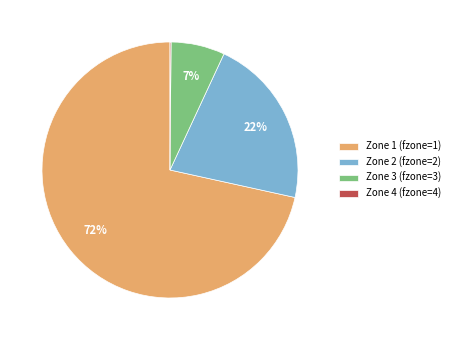

What percentage is the Zone 3 (fzone=3) slice, to the nearest percent?

7%